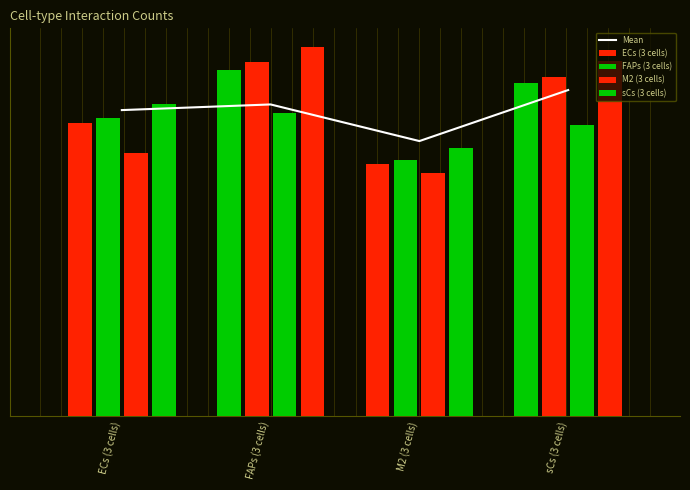

Reading left to right, extract all data points from this chart.

Mean: ECs (3 cells)=838.2	FAPs (3 cells)=853.8	M2 (3 cells)=753.2	sCs (3 cells)=893.2
ECs (3 cells): ECs (3 cells)=803.0	FAPs (3 cells)=947.0	M2 (3 cells)=691.0	sCs (3 cells)=912.0
FAPs (3 cells): ECs (3 cells)=816.0	FAPs (3 cells)=969.0	M2 (3 cells)=701.0	sCs (3 cells)=929.0
M2 (3 cells): ECs (3 cells)=721.0	FAPs (3 cells)=830.0	M2 (3 cells)=666.0	sCs (3 cells)=796.0
sCs (3 cells): ECs (3 cells)=856.0	FAPs (3 cells)=1012.0	M2 (3 cells)=733.0	sCs (3 cells)=972.0